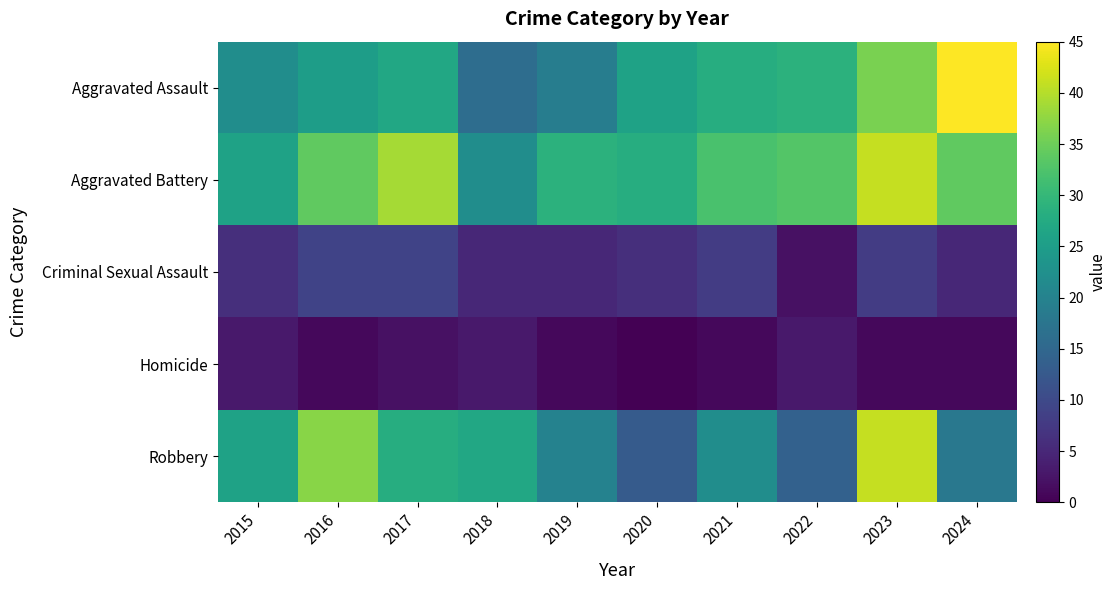

Count the number of data series in this chart.

5